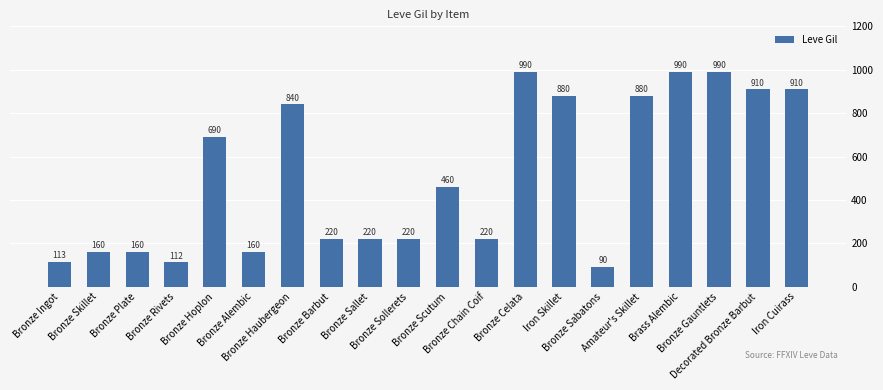

What is the value of the 16th bar from the left?

880